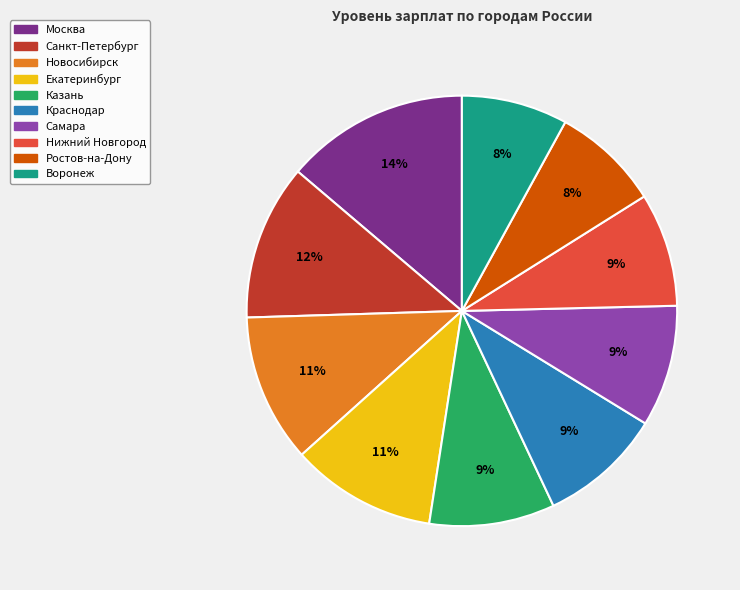

Which slice is the largest?

Москва